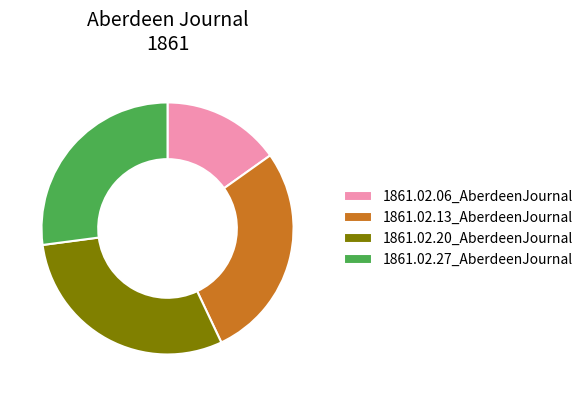

Which category has the biggest portion of the pie?

1861.02.20_AberdeenJournal